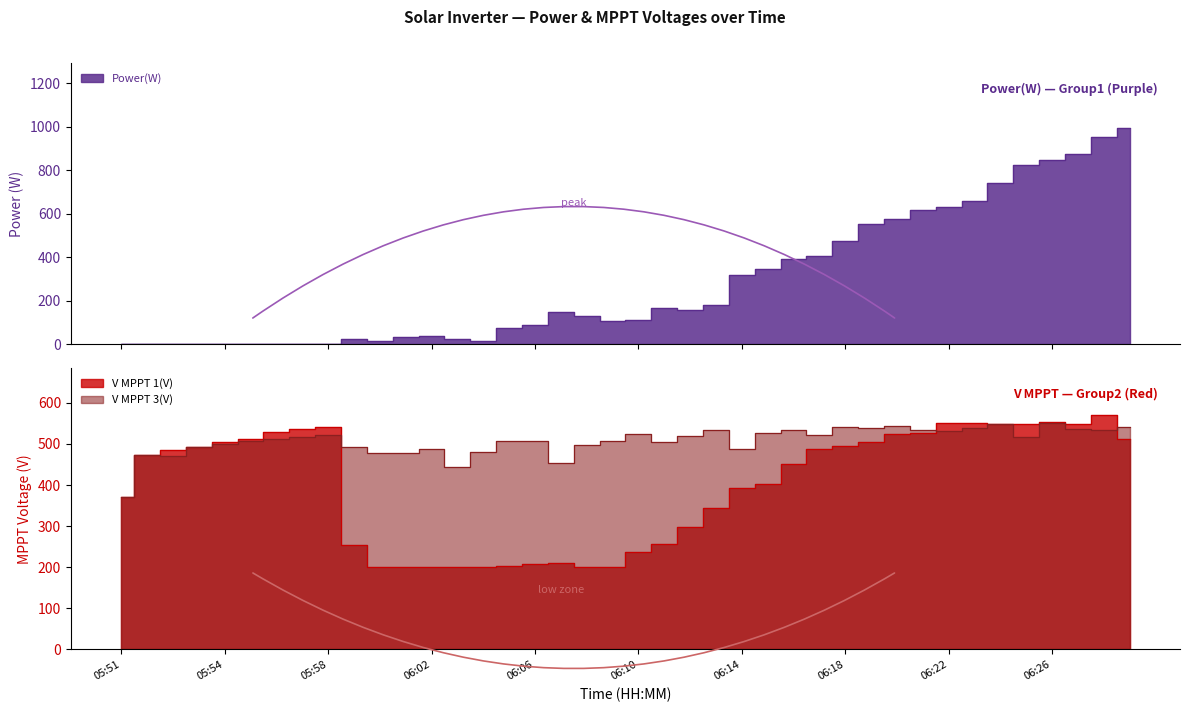

What is the label of the 27th point from the right?

06:03